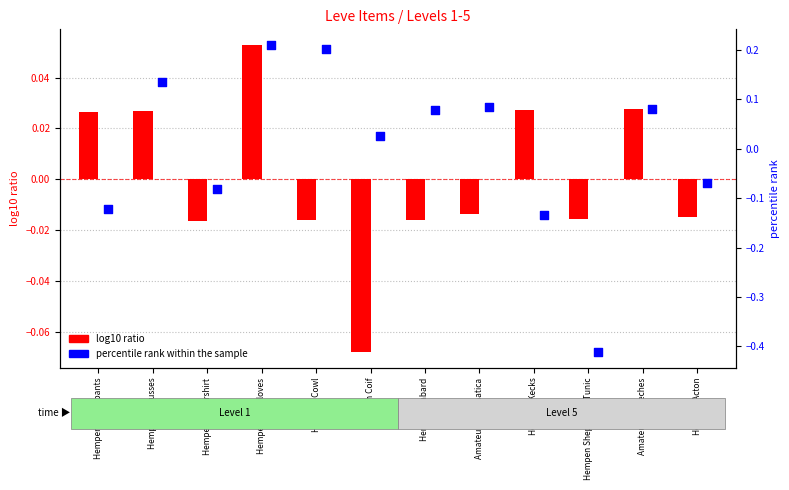

Which series has the widest spread of Y values?

percentile rank within the sample